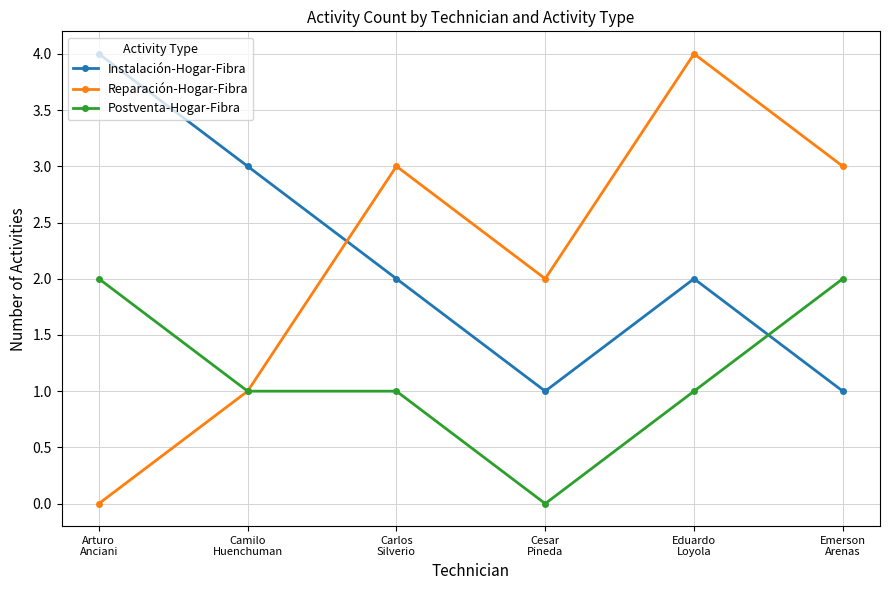

Is this an area chart (filled region under the line)?

No